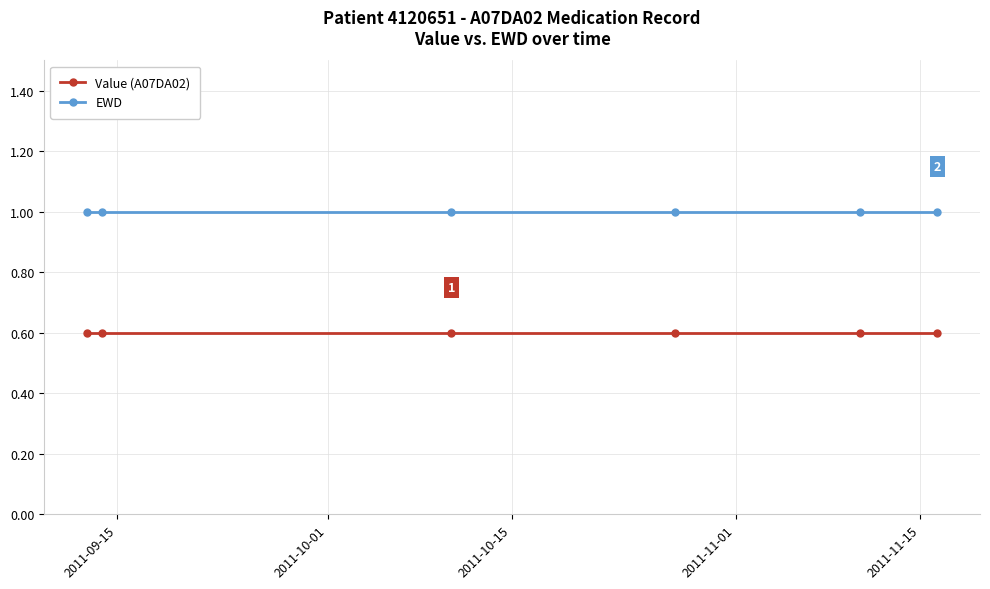

What is the sum of all Value (A07DA02) values?

3.6